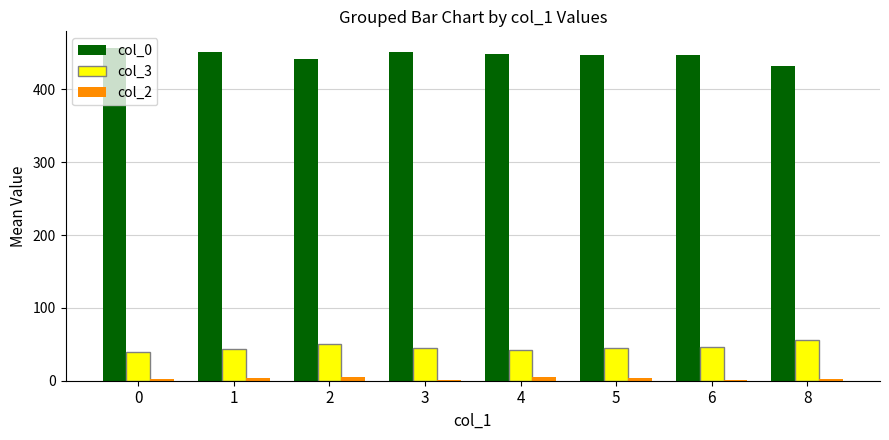

True or false: col_0 has a value of 451.0 at 3.

True